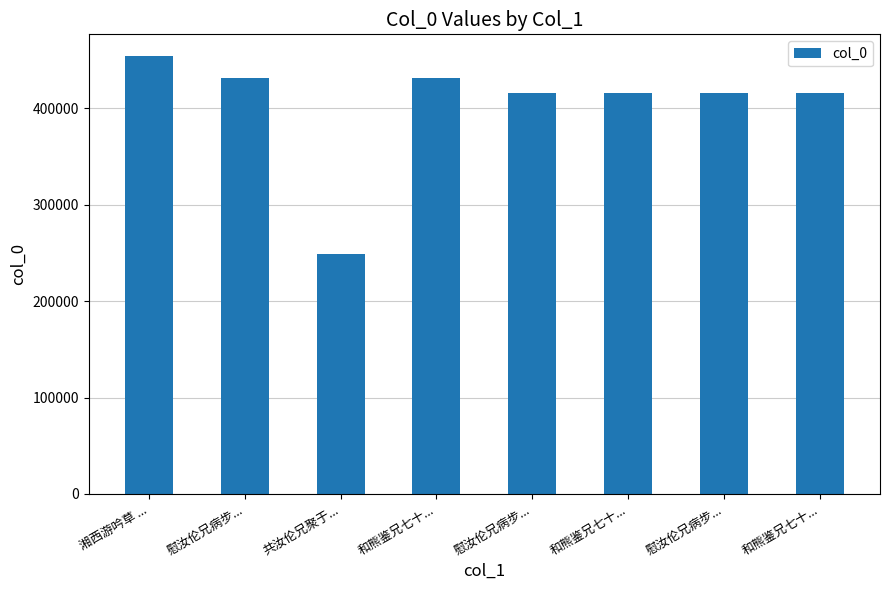

What value does the data have at 慰汝伦兄病步..., to the nearest 10?

431850